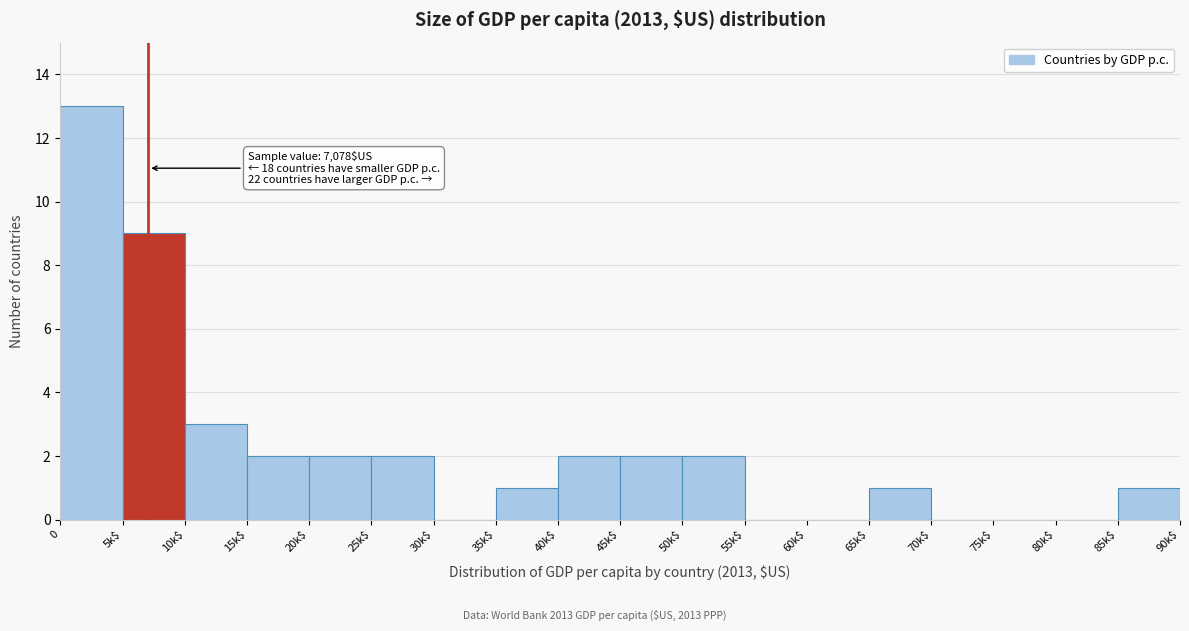

The value at 40k$ is 2. True or false?

True